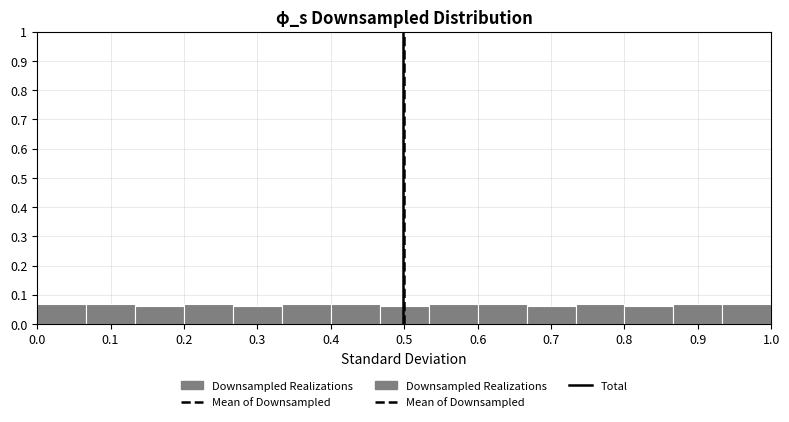

Reading left to right, list every bar in this chart as the range it spans on the x-axis followed by its height. Neither the bar edges nor the heights are printed on the chart, so give them approximately, as read against the axes.

0.00 to 0.07: 0.07
0.07 to 0.13: 0.07
0.13 to 0.20: 0.06
0.20 to 0.27: 0.07
0.27 to 0.33: 0.06
0.33 to 0.40: 0.07
0.40 to 0.47: 0.07
0.47 to 0.53: 0.06
0.53 to 0.60: 0.07
0.60 to 0.67: 0.07
0.67 to 0.73: 0.06
0.73 to 0.80: 0.07
0.80 to 0.87: 0.06
0.87 to 0.93: 0.07
0.93 to 1.00: 0.07